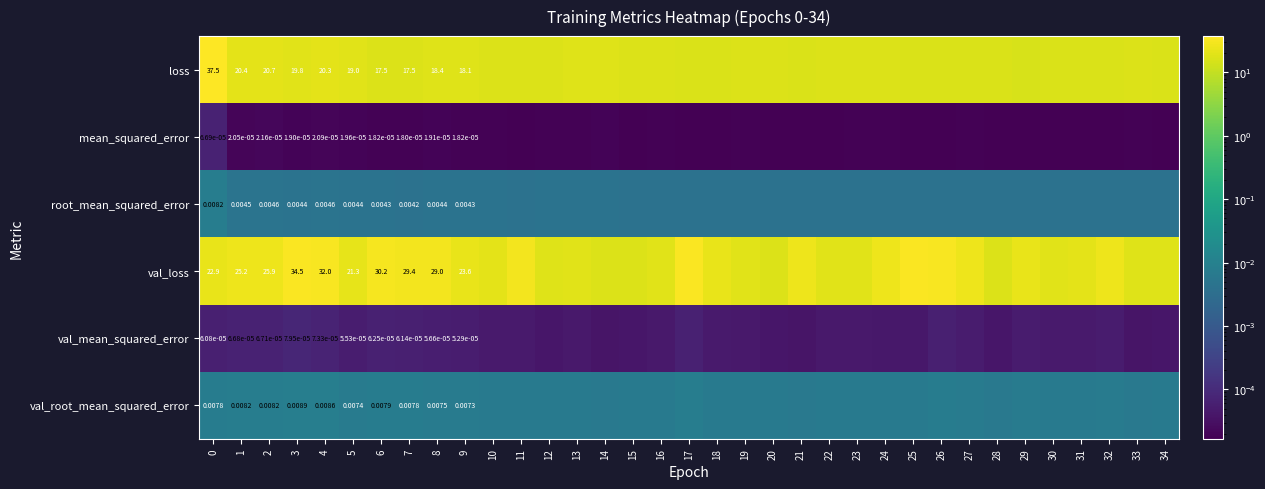

Rank the series at 5 from lowest to highest value.

mean_squared_error, val_mean_squared_error, root_mean_squared_error, val_root_mean_squared_error, loss, val_loss